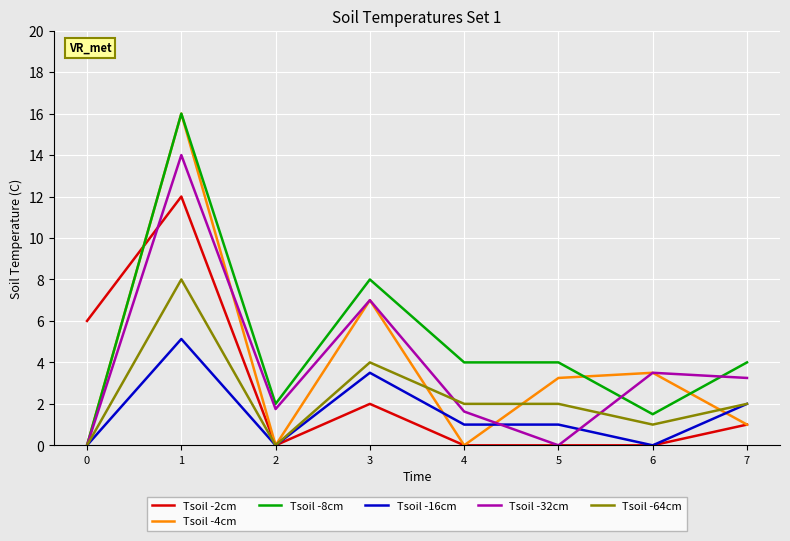

What is the difference between the highest and lowest values at 7?

3.0